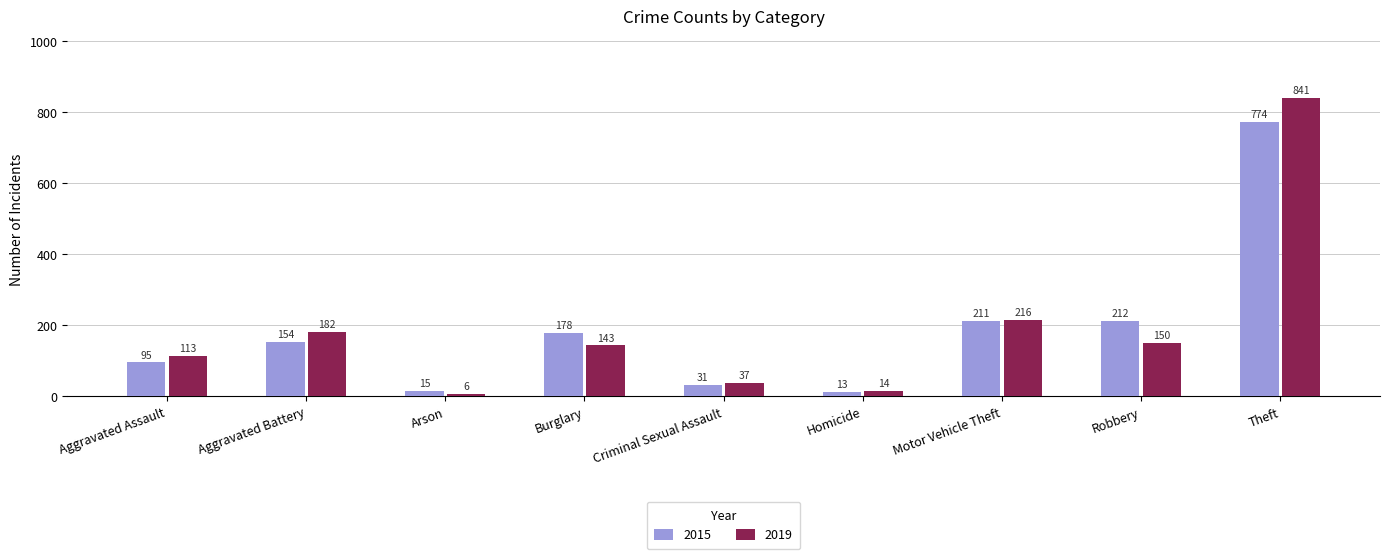

Rank the series at Motor Vehicle Theft from highest to lowest value.

2019, 2015